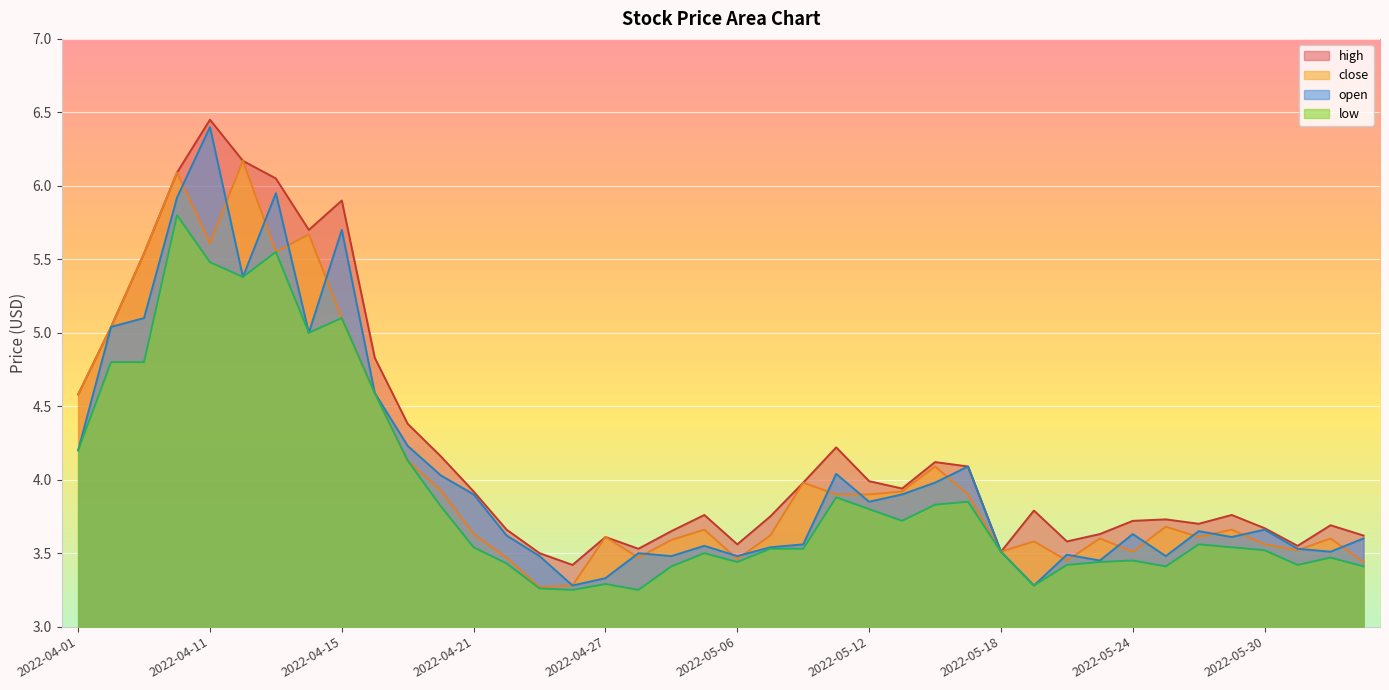

What is the sum of all close values?

163.5